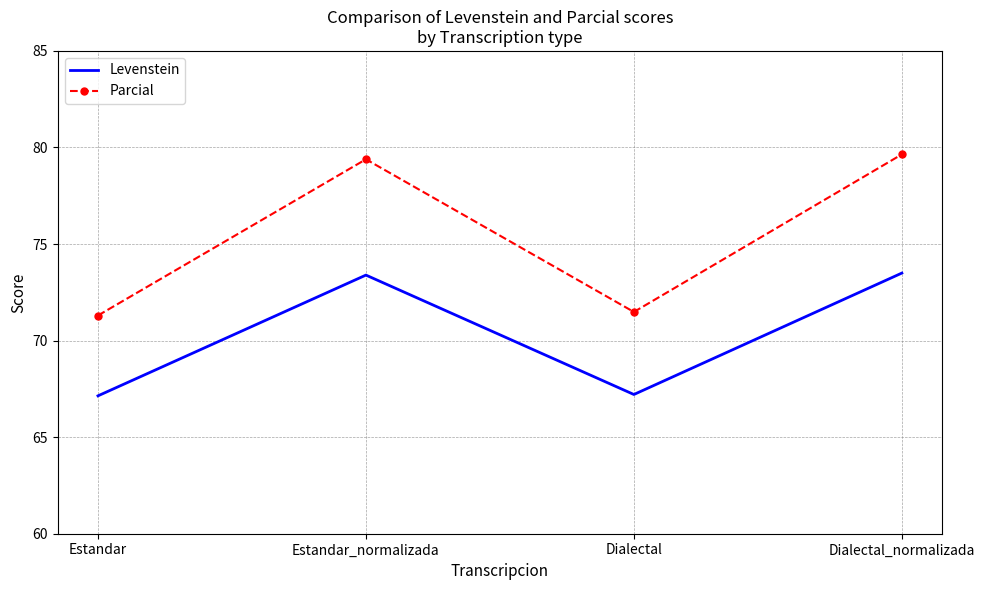

At which category does Parcial reach its first local valley?

Dialectal